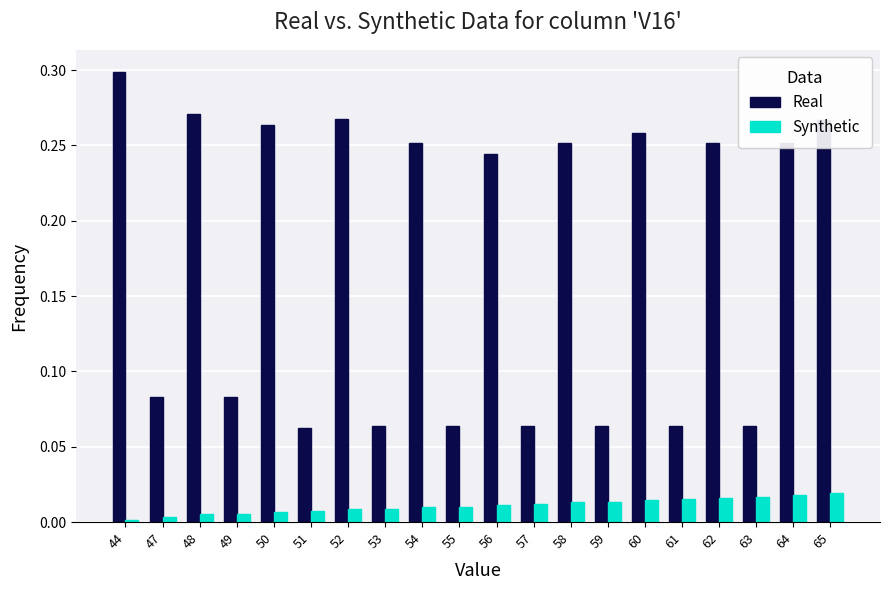

Between 51 and 62, which series saw the biggest shift?

Real